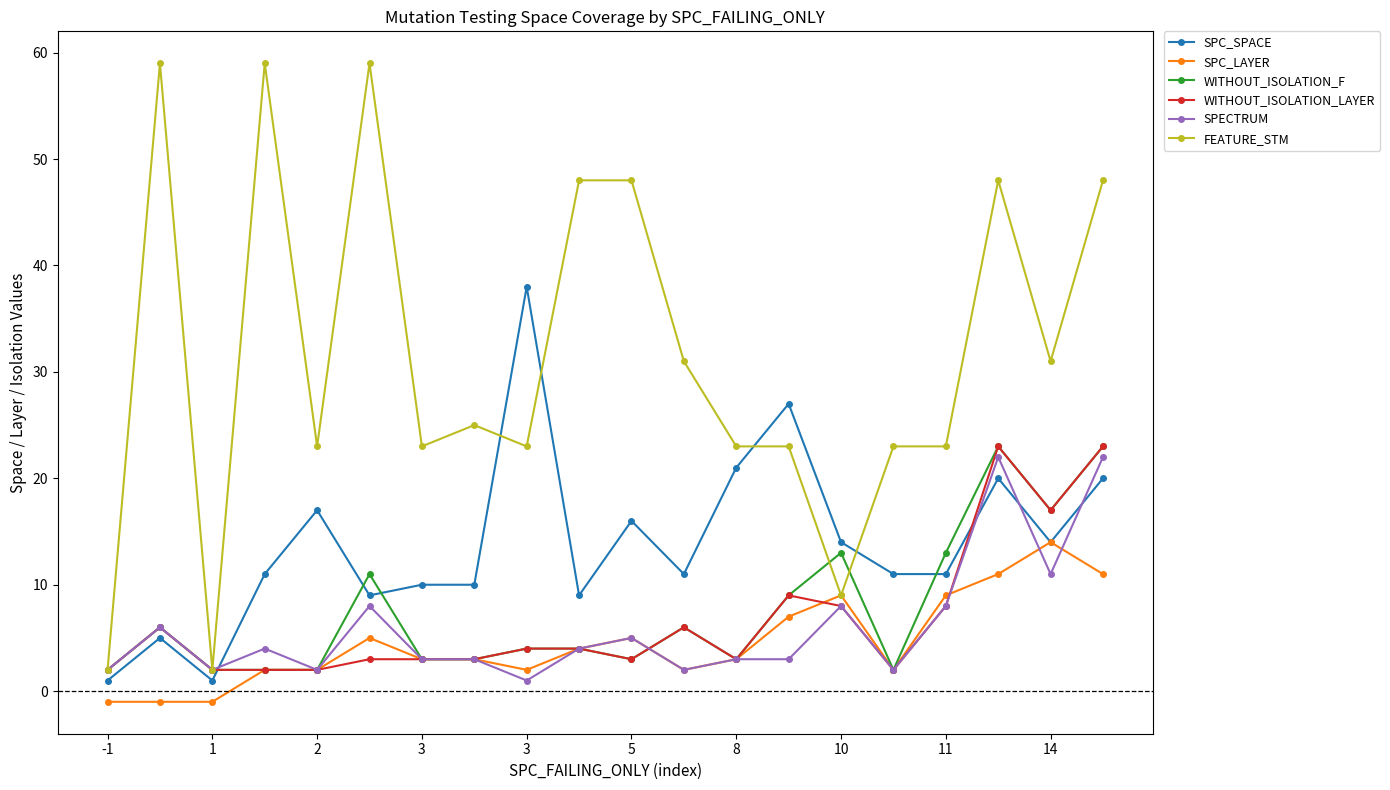

What is the highest value of the SPC_SPACE series?

38